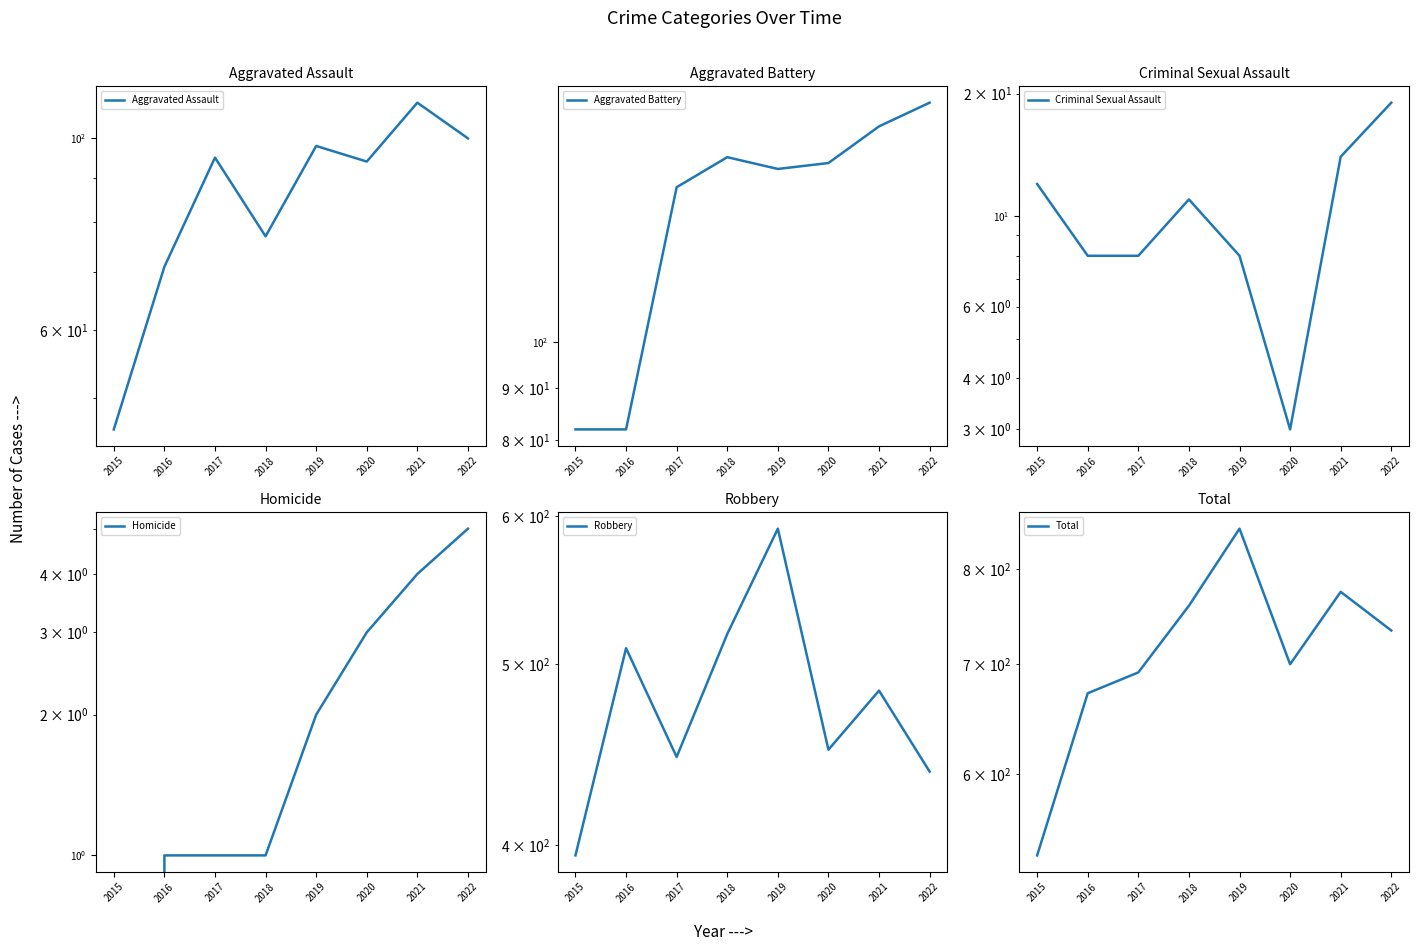

What is the sum of all Aggravated Battery values?

1091